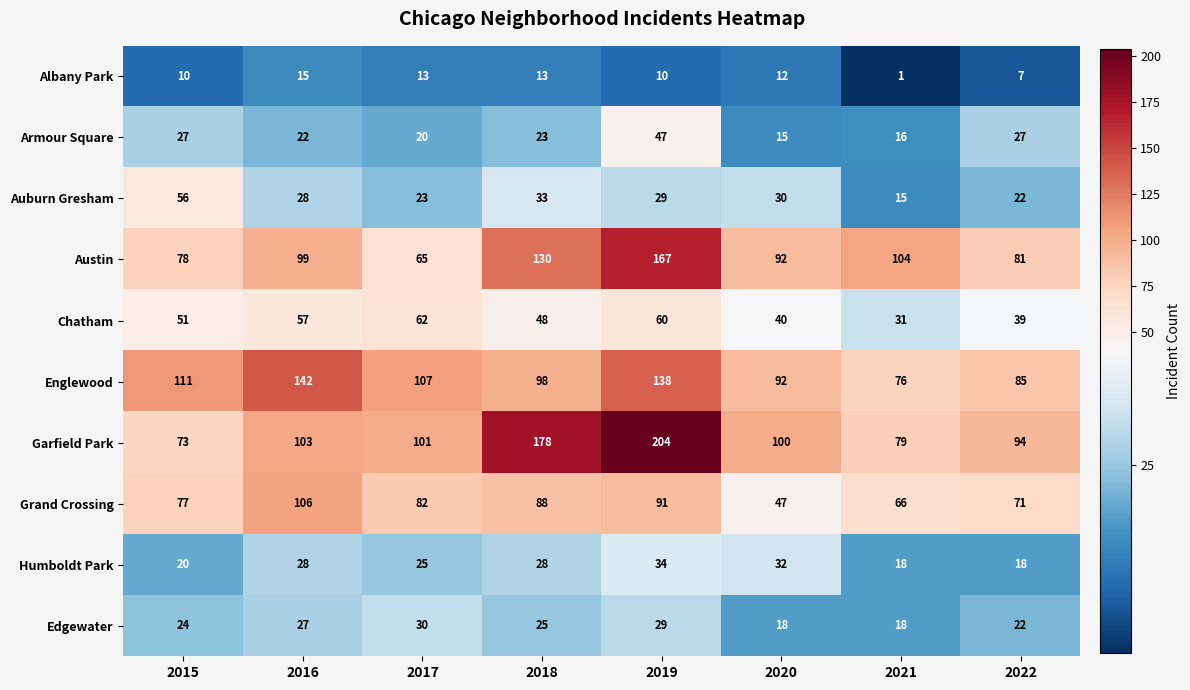

What is the maximum value shown in the chart?

204